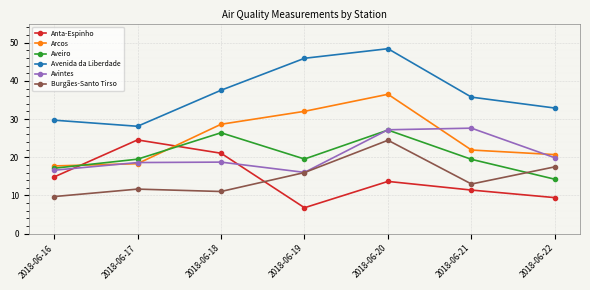

What is the sum of the Burgães-Santo Tirso values at 2018-06-16 and 2018-06-21?

22.7